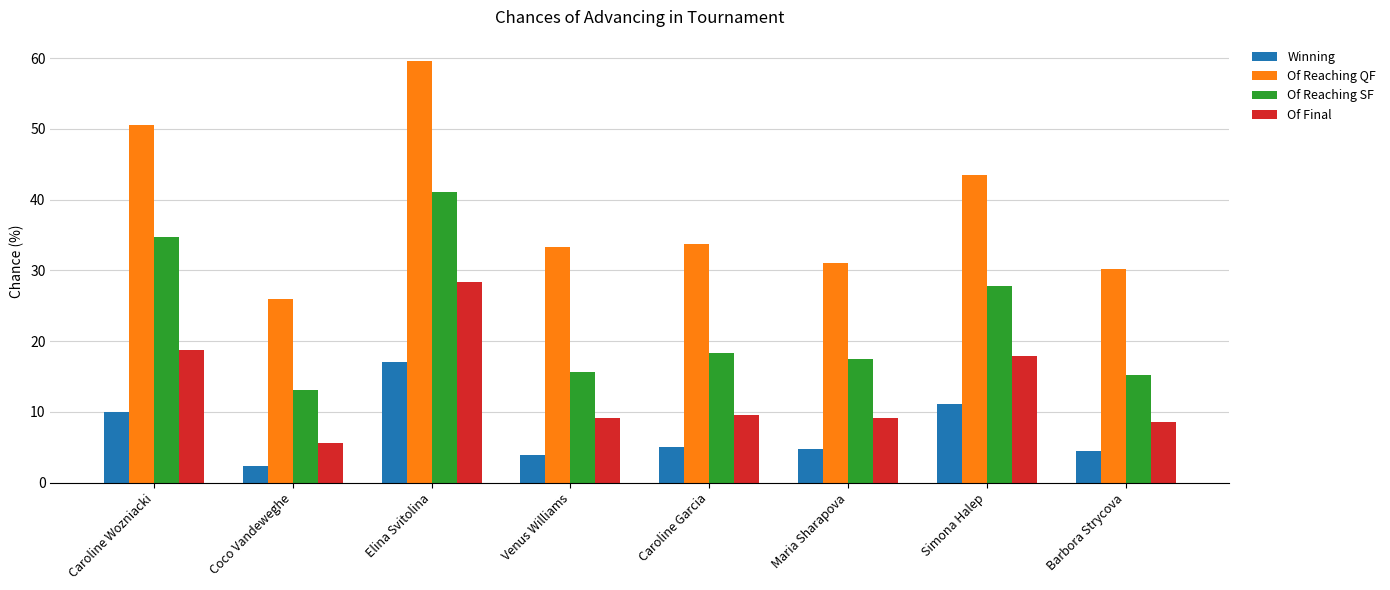

Rank the series by their average value, from highest to lowest.

Of Reaching QF, Of Reaching SF, Of Final, Winning